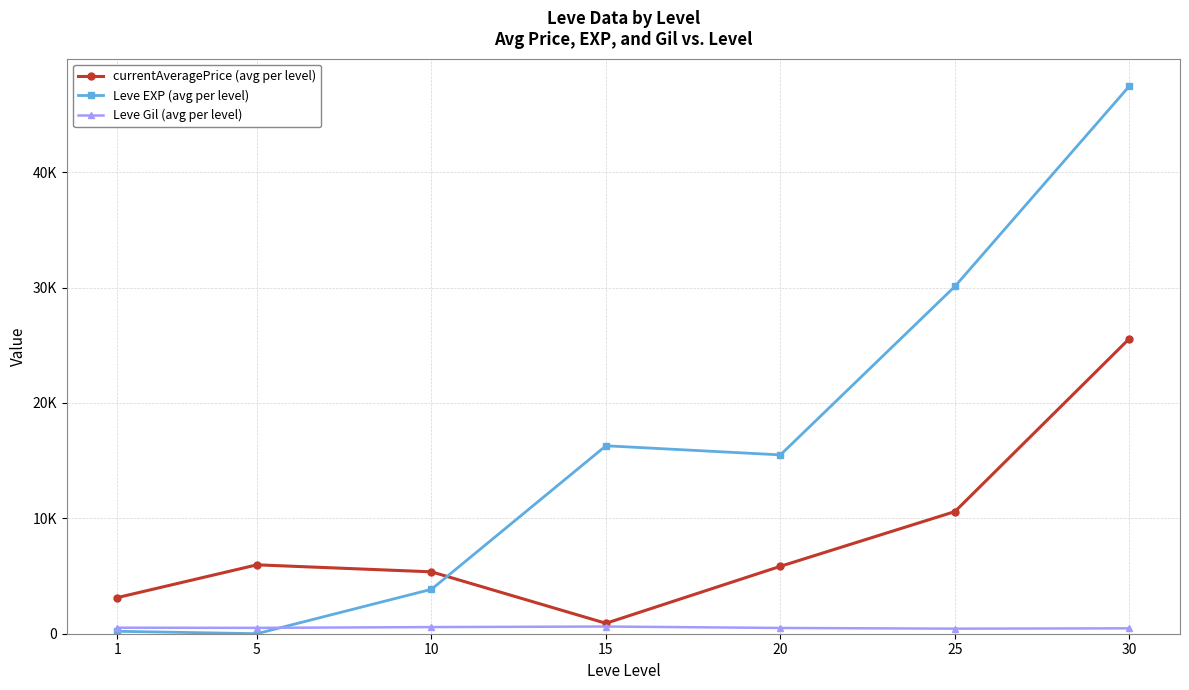

What is the spread (max minus min) of values at 15?

15666.7